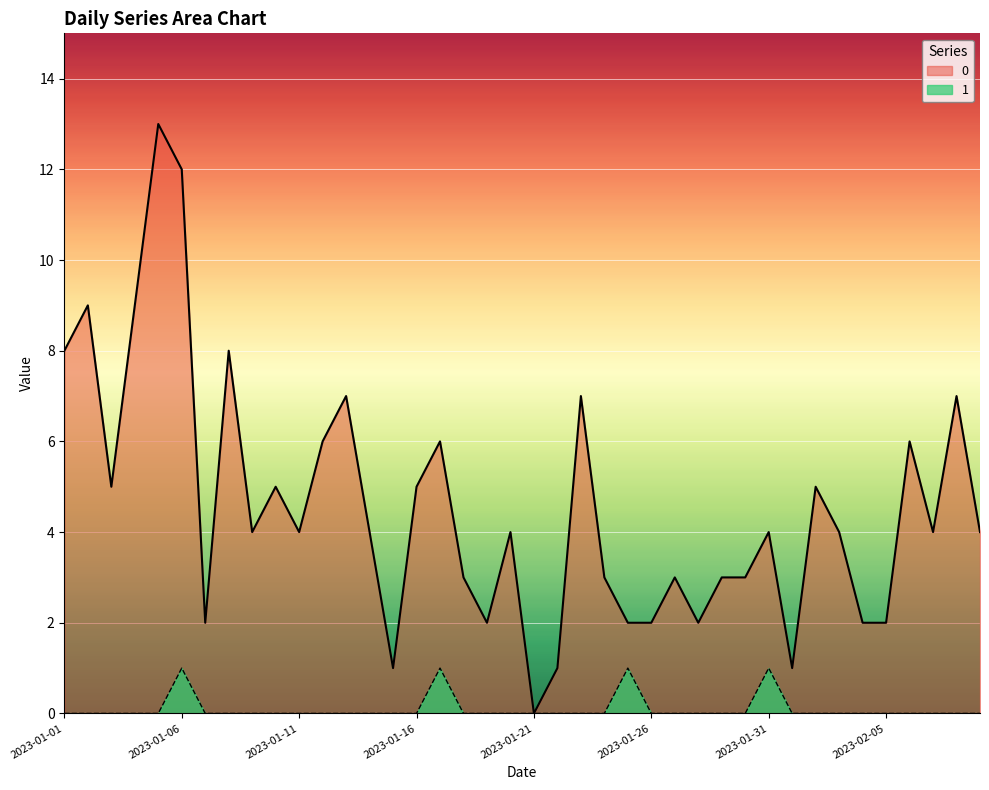

How many lines are shown in the chart?

2